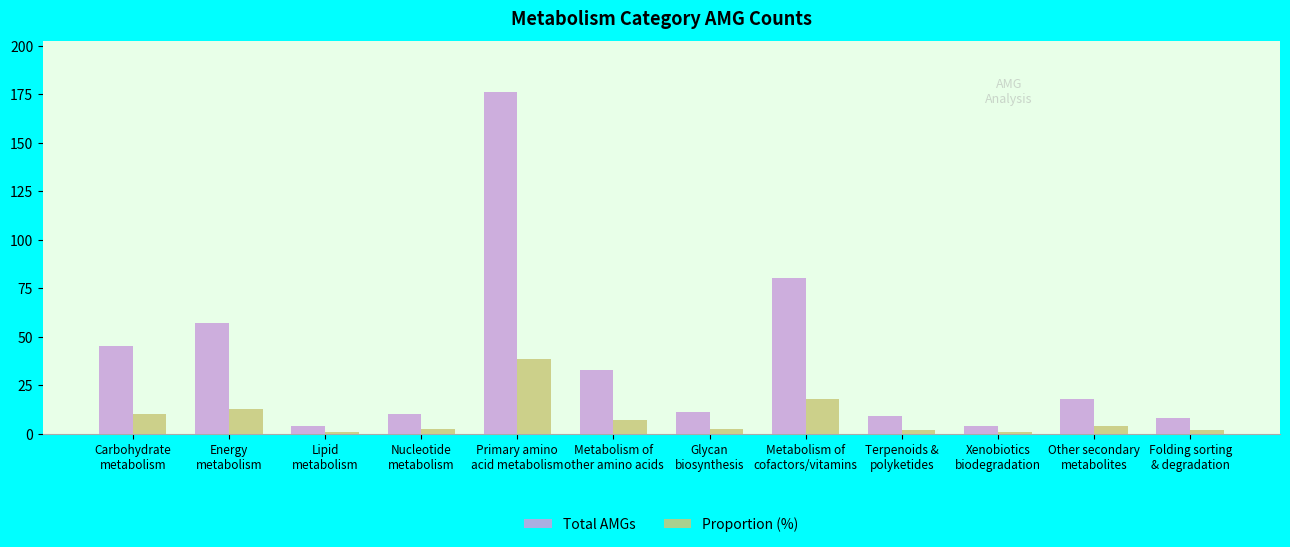

Rank the series by their average value, from highest to lowest.

Total AMGs, Proportion (%)